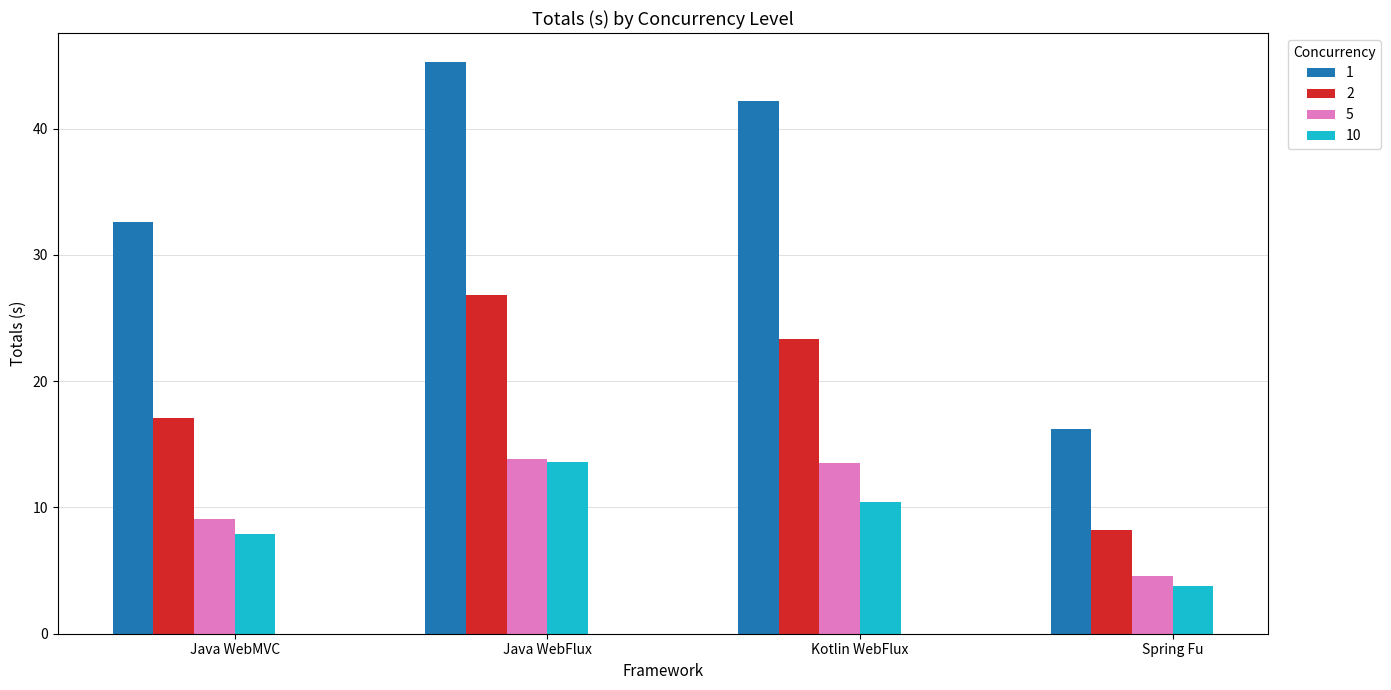

Which category has the lowest value in the 10 series?

Spring Fu